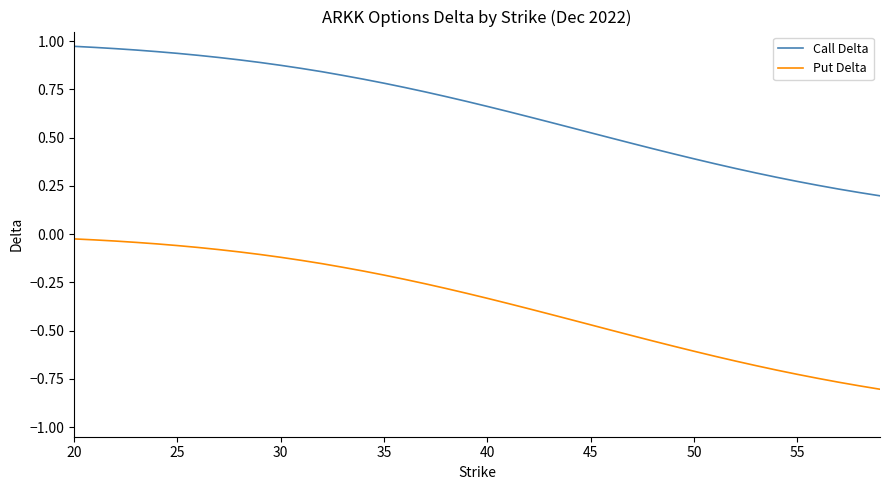

Which series has the widest spread of values?

Put Delta